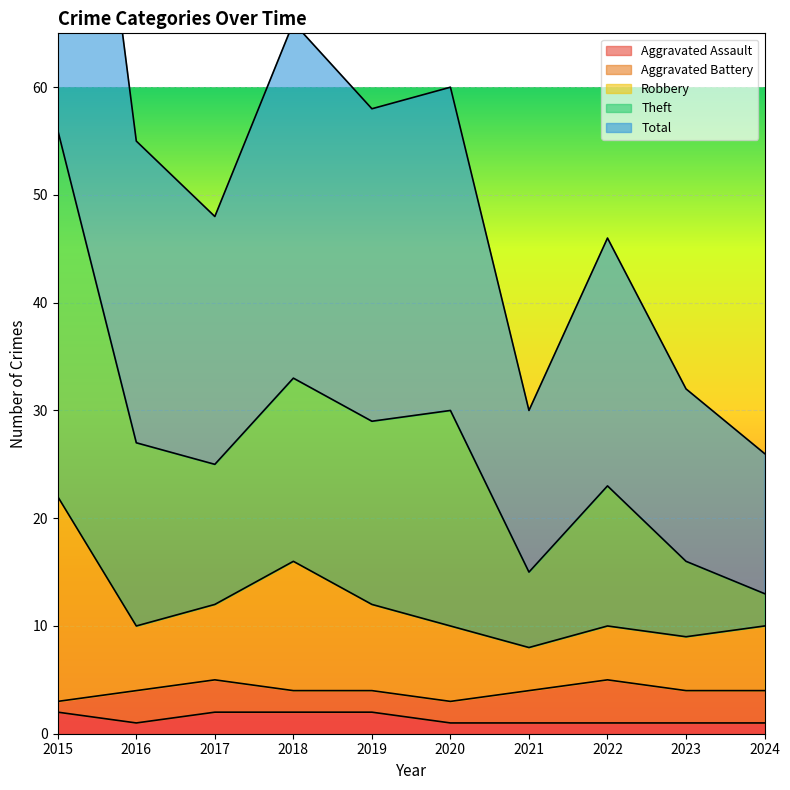

True or false: Aggravated Assault has a value of 2 at 2015.

True